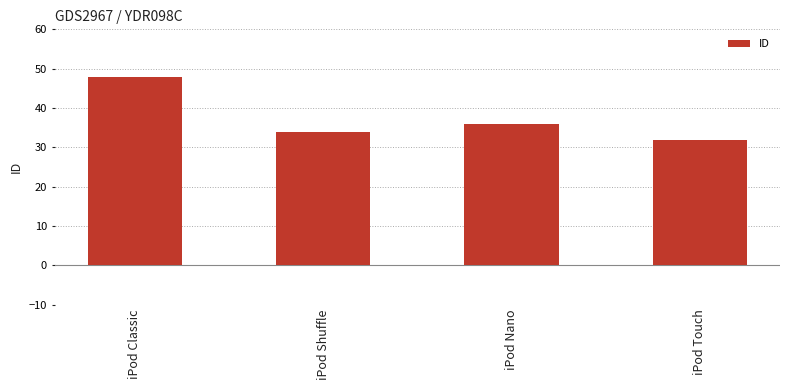

Rank the categories by value from lowest to highest.

iPod Touch, iPod Shuffle, iPod Nano, iPod Classic